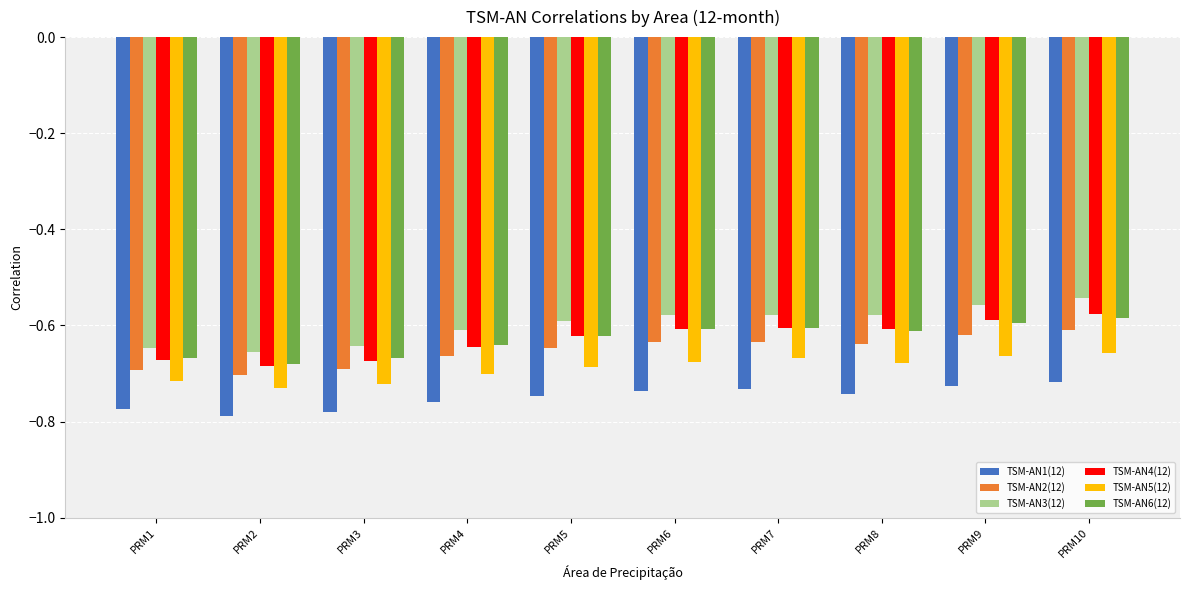

What is the sum of the TSM-AN6(12) values at PRM4 and PRM8?

-1.3